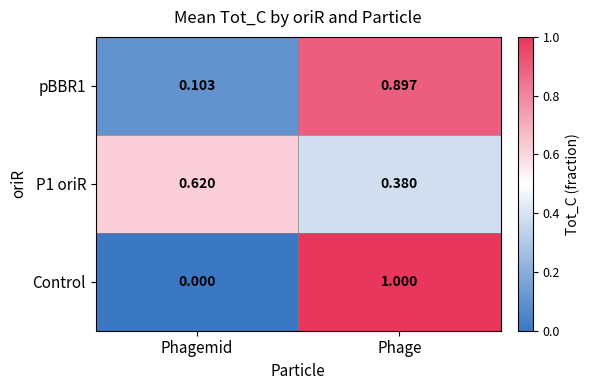

At which label is Control closest to 0?

Phagemid